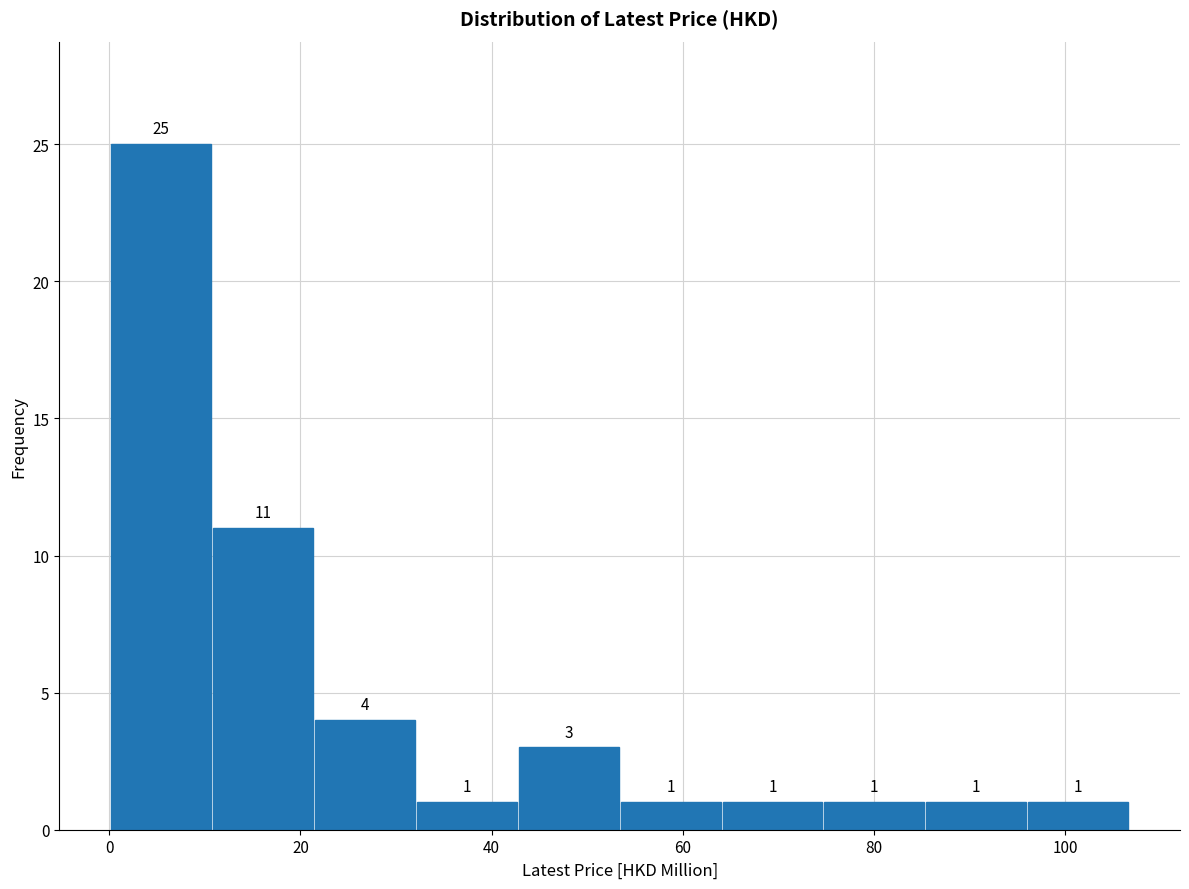

Reading left to right, list every bar in this chart as the range it spans on the x-axis followed by its height. The bar edges are not printed on the chart, so give them approximately, as read against the axis.

0 to 10: 25
10 to 22: 11
22 to 32: 4
32 to 42: 1
42 to 54: 3
54 to 64: 1
64 to 74: 1
74 to 86: 1
86 to 96: 1
96 to 106: 1